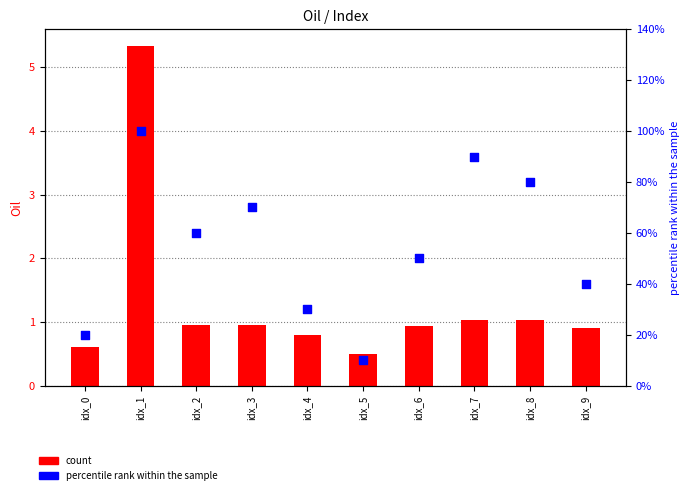

What is the total value across all series at idx_4?

1.1